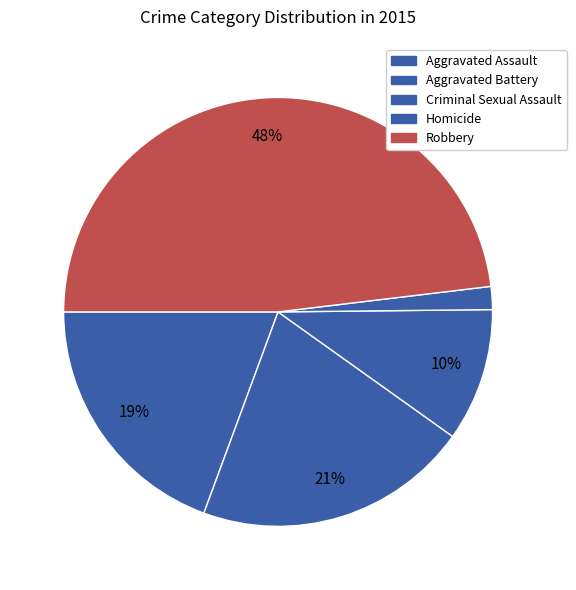

To the nearest percent, what is the average slice percentage?

20%